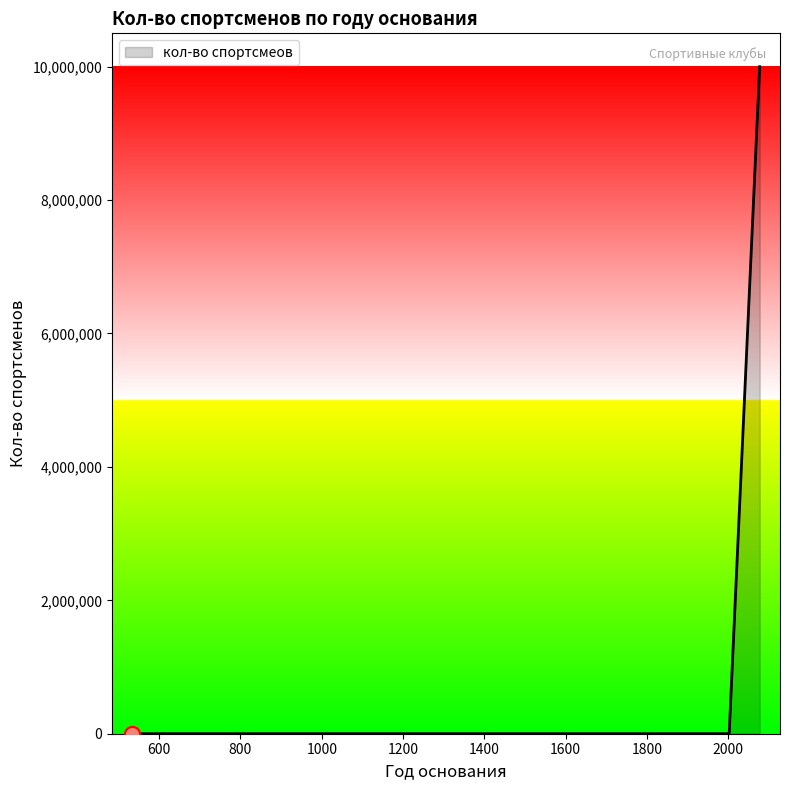

How many lines are shown in the chart?

1